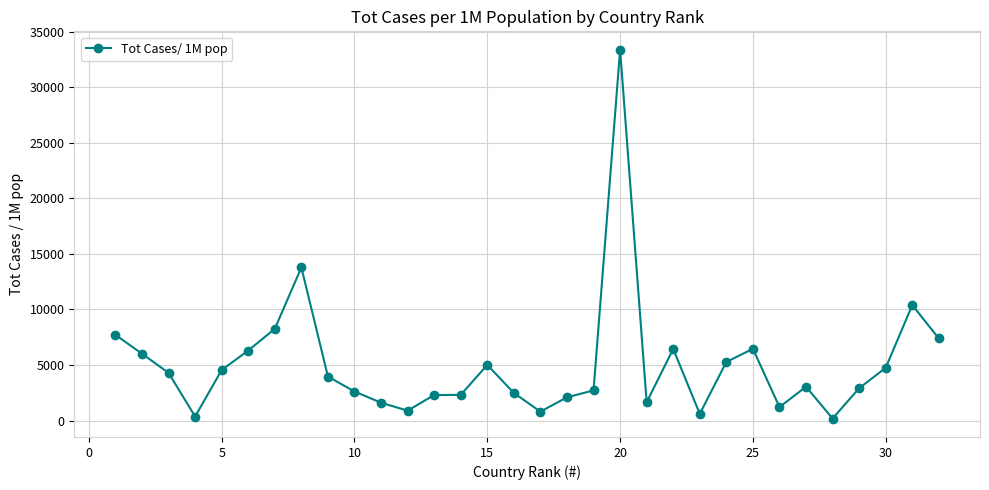

What is the maximum value shown in the chart?

33358